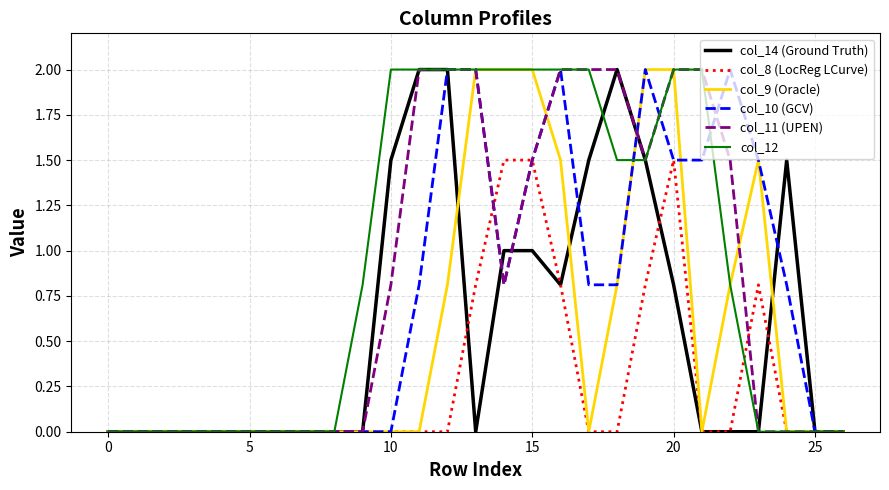

What is the highest value of the col_11 (UPEN) series?

2.0